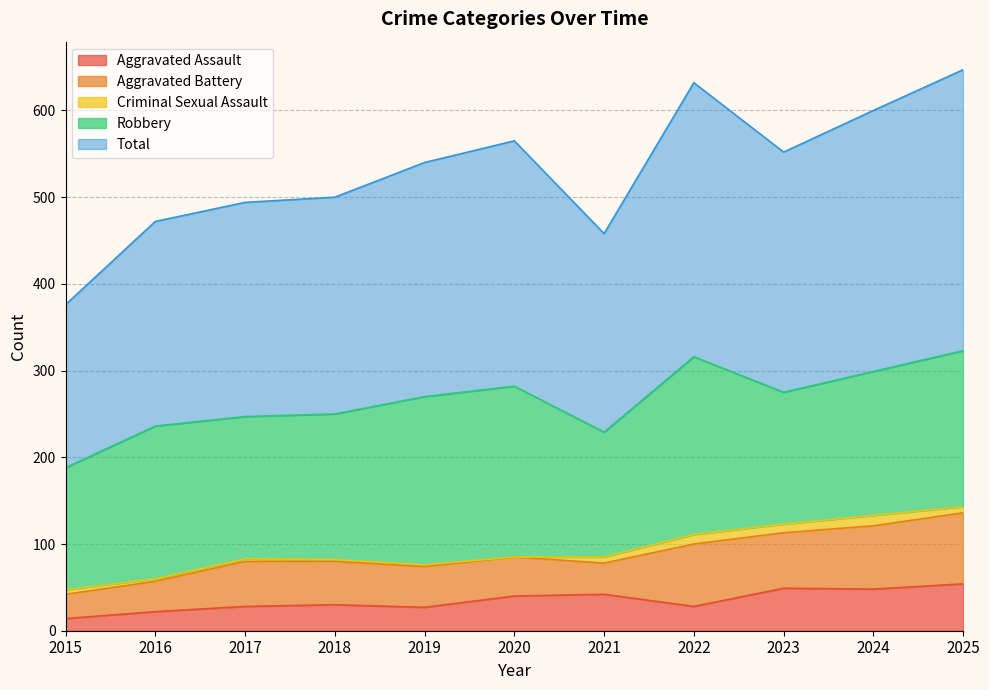

True or false: Robbery and Aggravated Battery cross at least once.

False